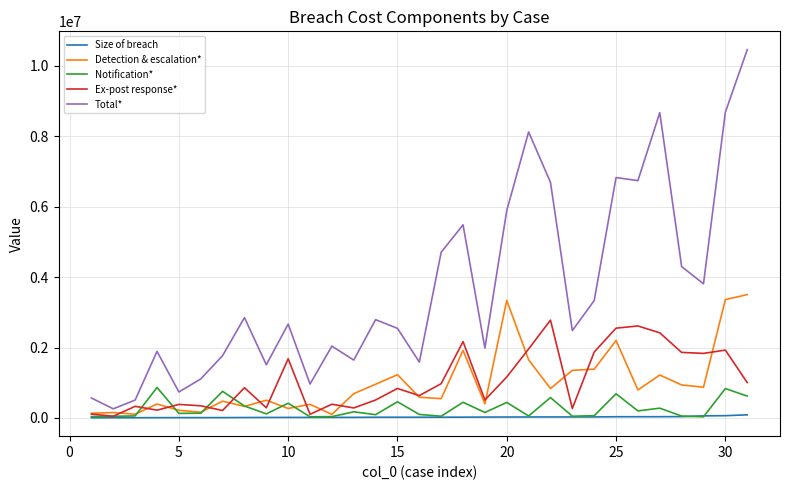

True or false: Size of breach and Total* cross at least once.

False